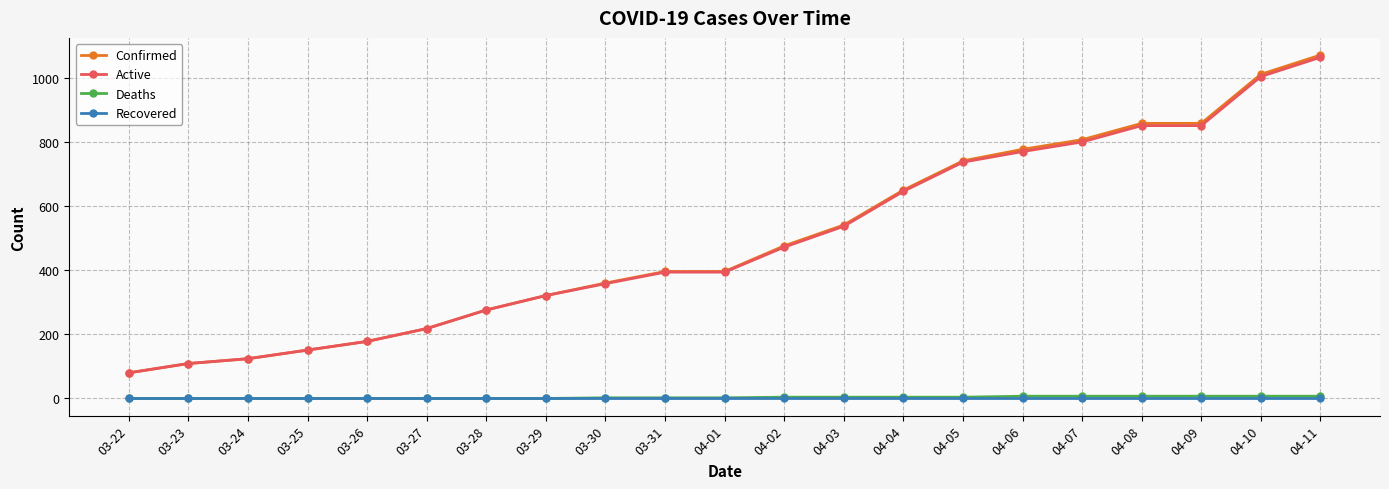

Which series has the widest spread of values?

Confirmed